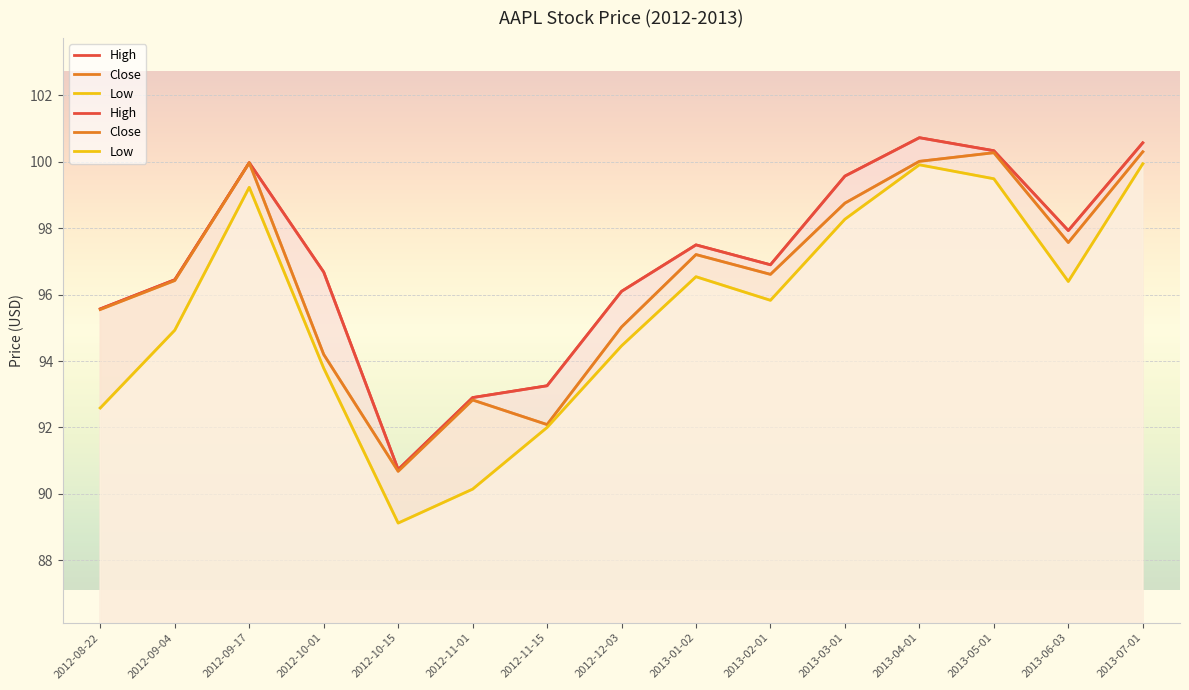

What position from the left is 2013-02-01?

10